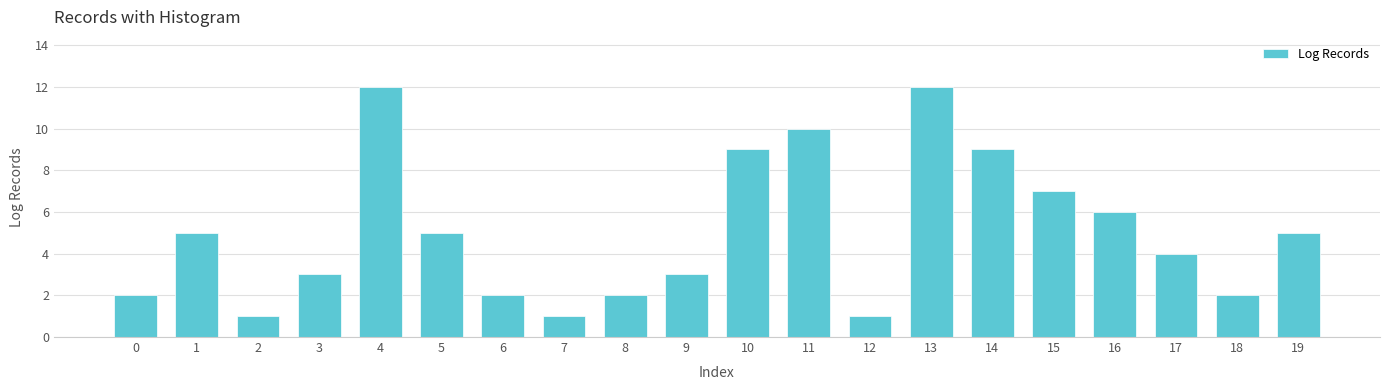

Reading left to right, extract all data points from this chart.

0=2	1=5	2=1	3=3	4=12	5=5	6=2	7=1	8=2	9=3	10=9	11=10	12=1	13=12	14=9	15=7	16=6	17=4	18=2	19=5